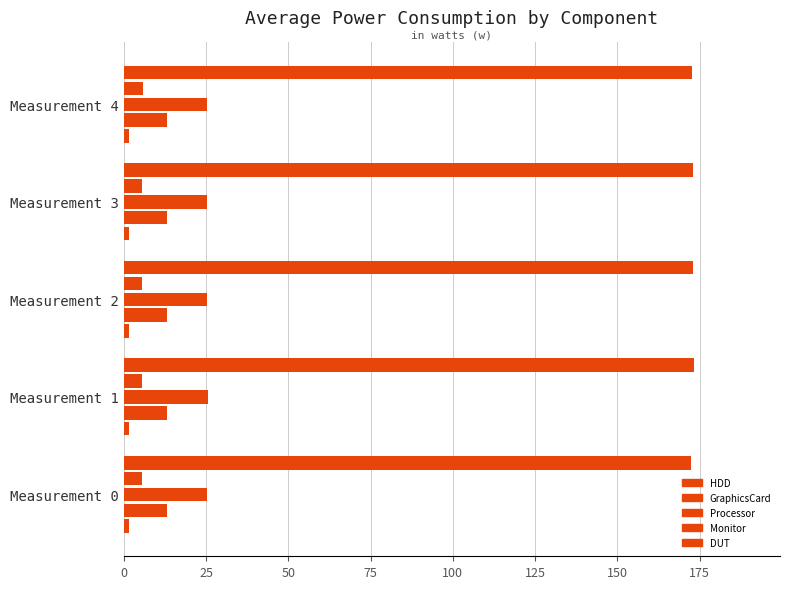

How many series are shown in this chart?

5